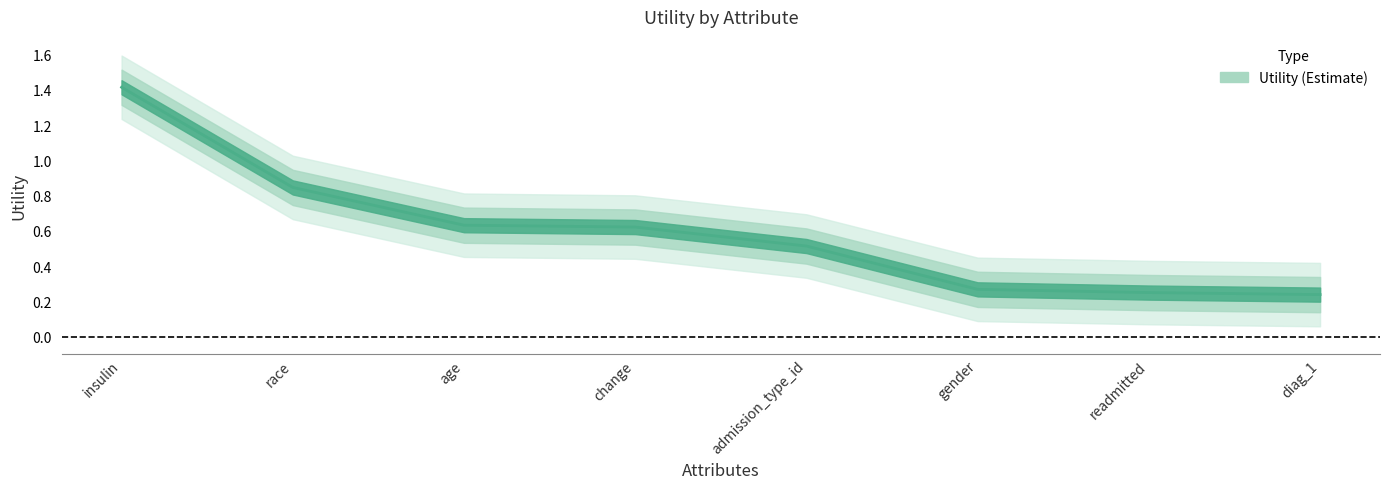

At which category does the chart reach its minimum across all series?

diag_1